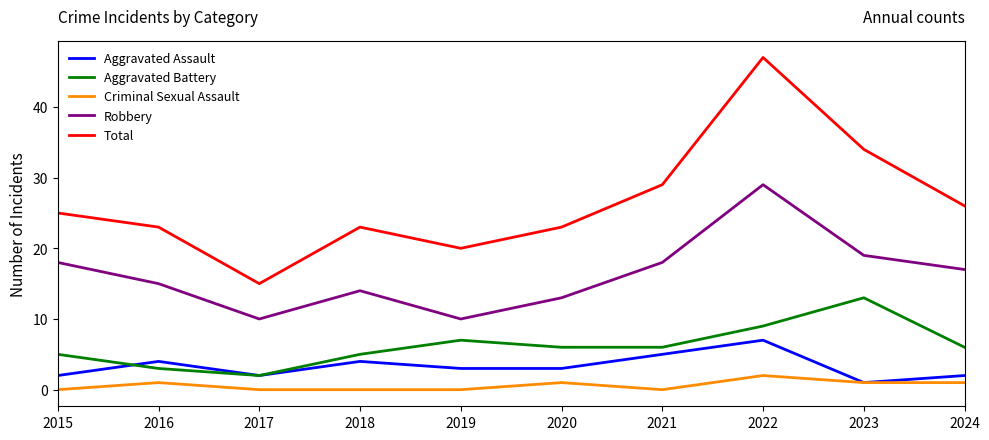

Rank the series by their maximum value, from highest to lowest.

Total, Robbery, Aggravated Battery, Aggravated Assault, Criminal Sexual Assault